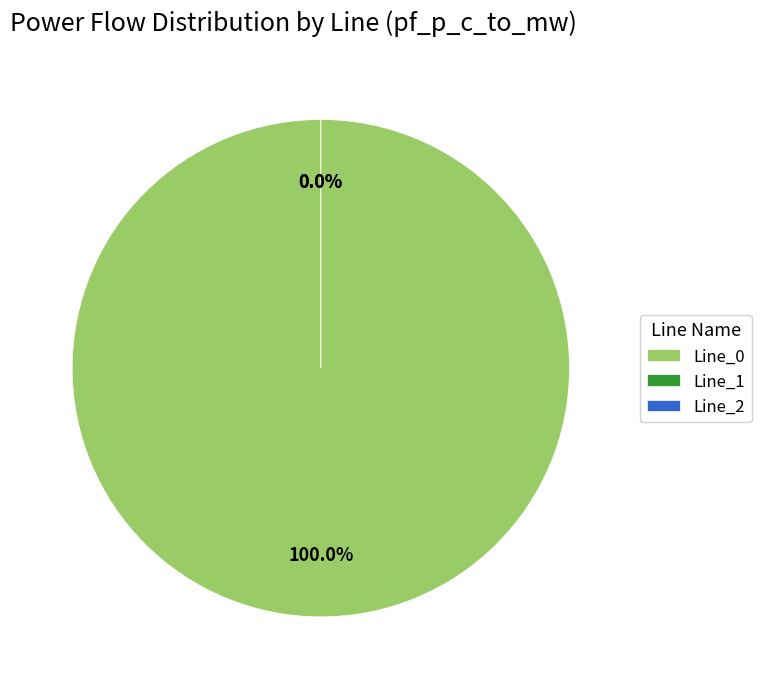

Which slice is the largest?

Line_0